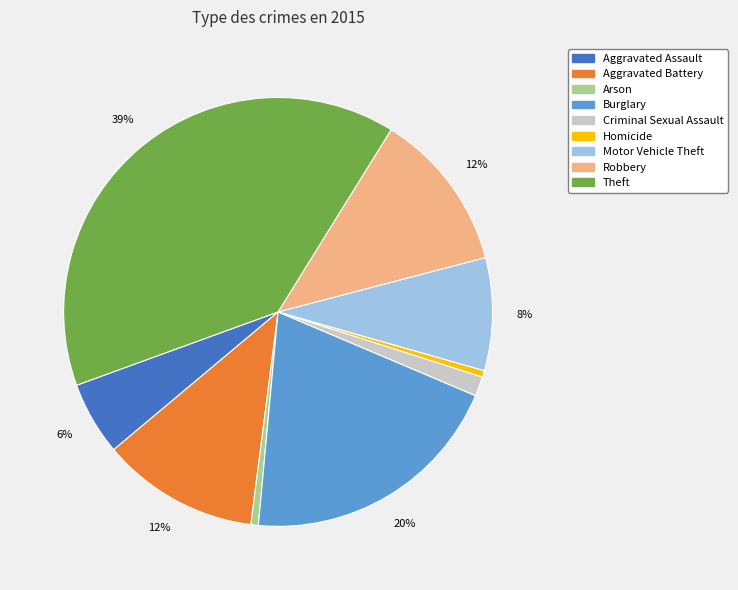

How many segments does this pie chart have?

9